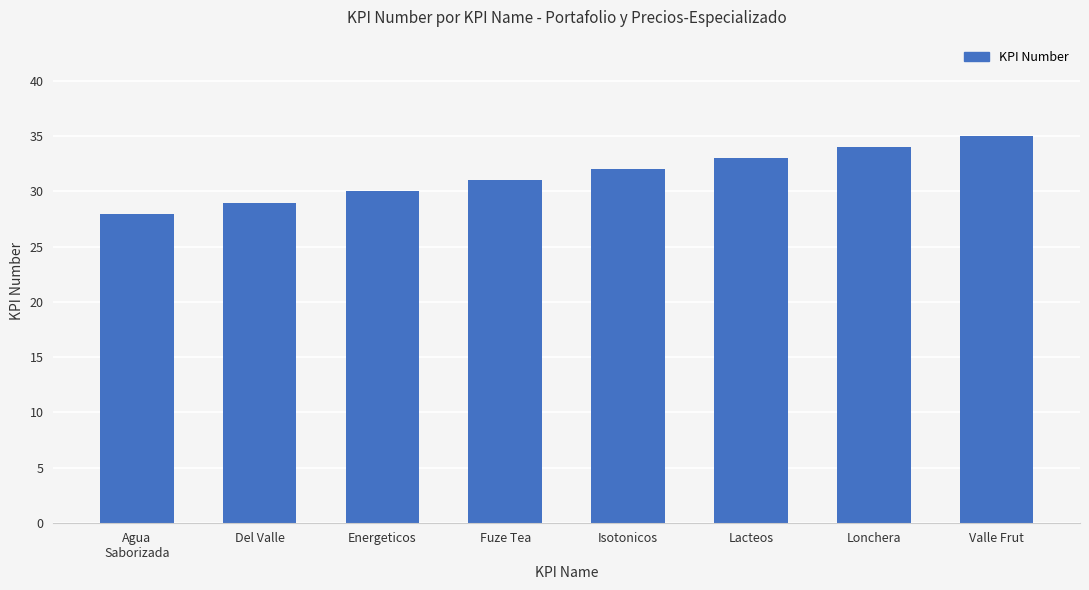

Does the chart contain any negative values?

No